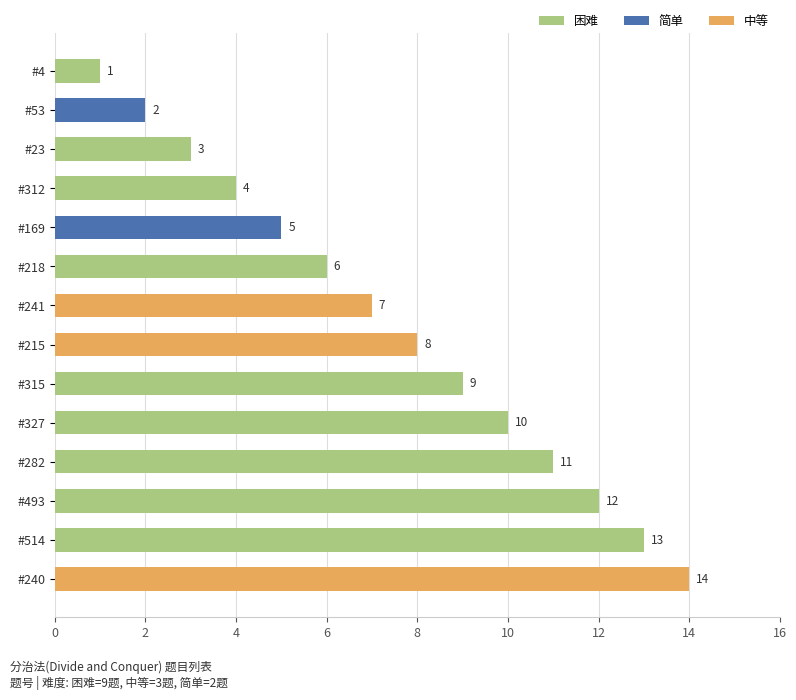

Does the chart contain stacked bars?

No